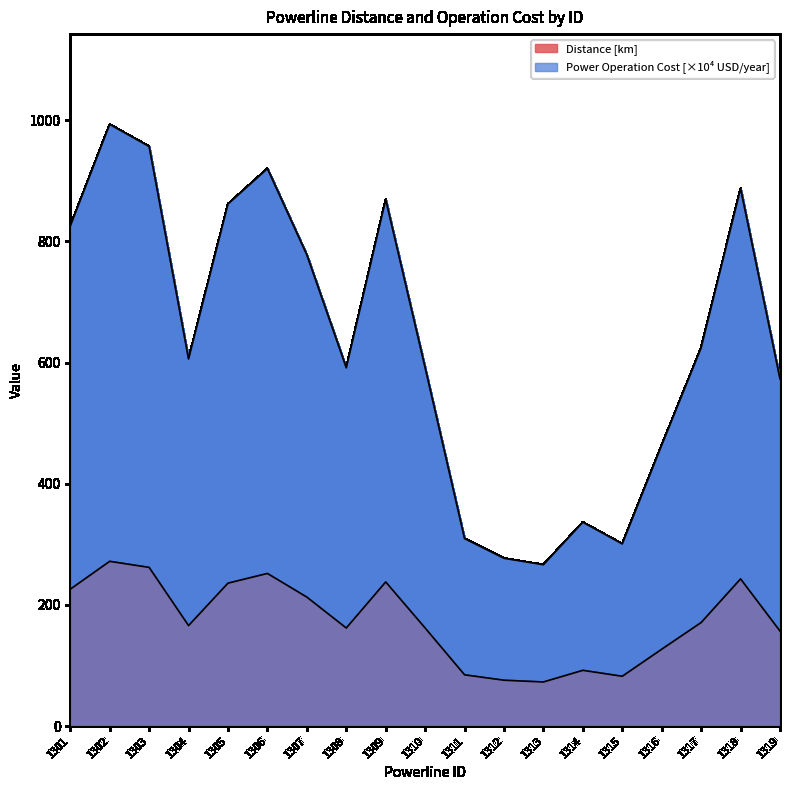

True or false: Distance [km] and Power Operation Cost [USD/year] intersect in this chart.

False